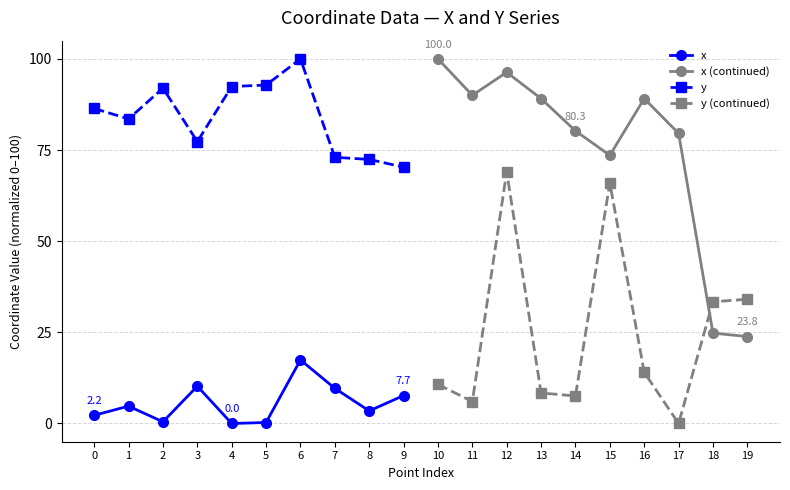

What is the approximate value of x at 3?

10.2